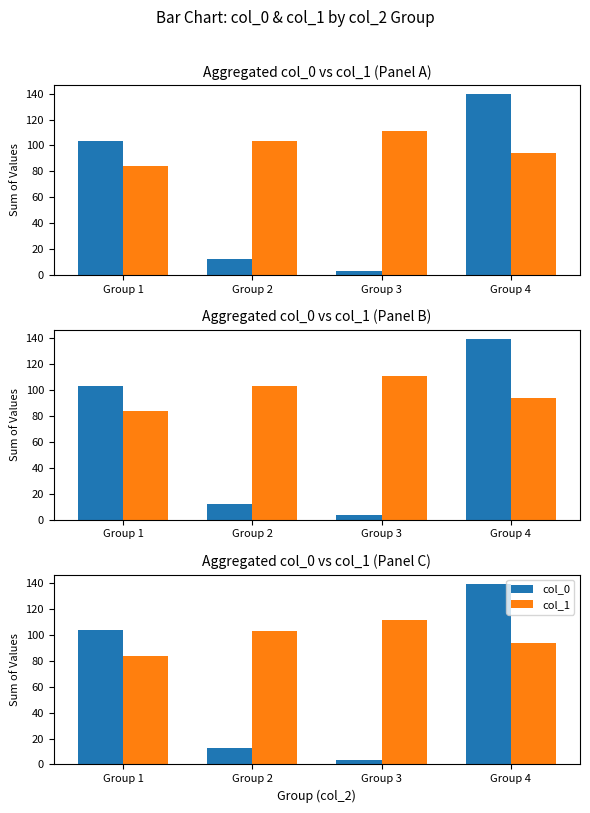

What value does the col_0 series have at Group 3?

3.3